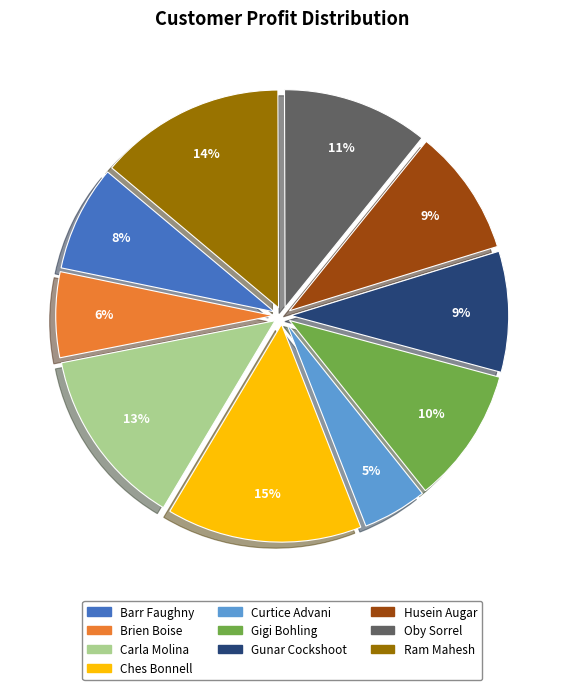

To the nearest percent, what portion does Oby Sorrel represent?

11%